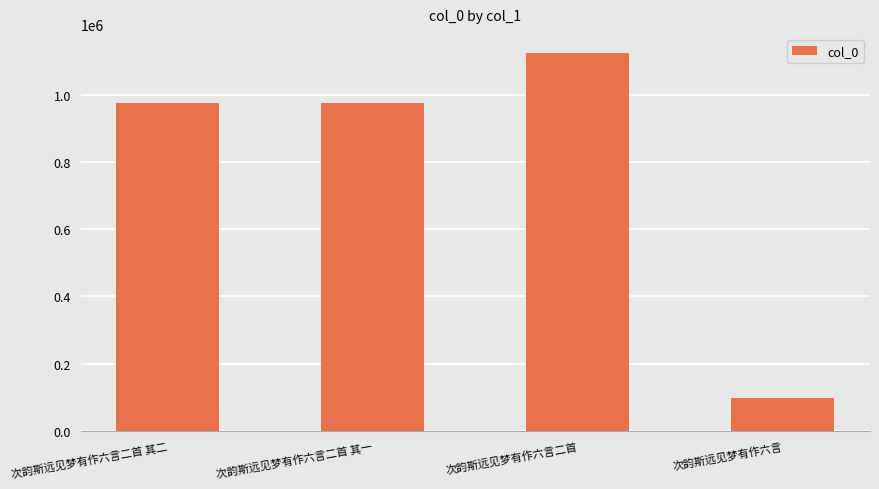

What is the label of the 2nd bar from the right?

次韵斯远见梦有作六言二首